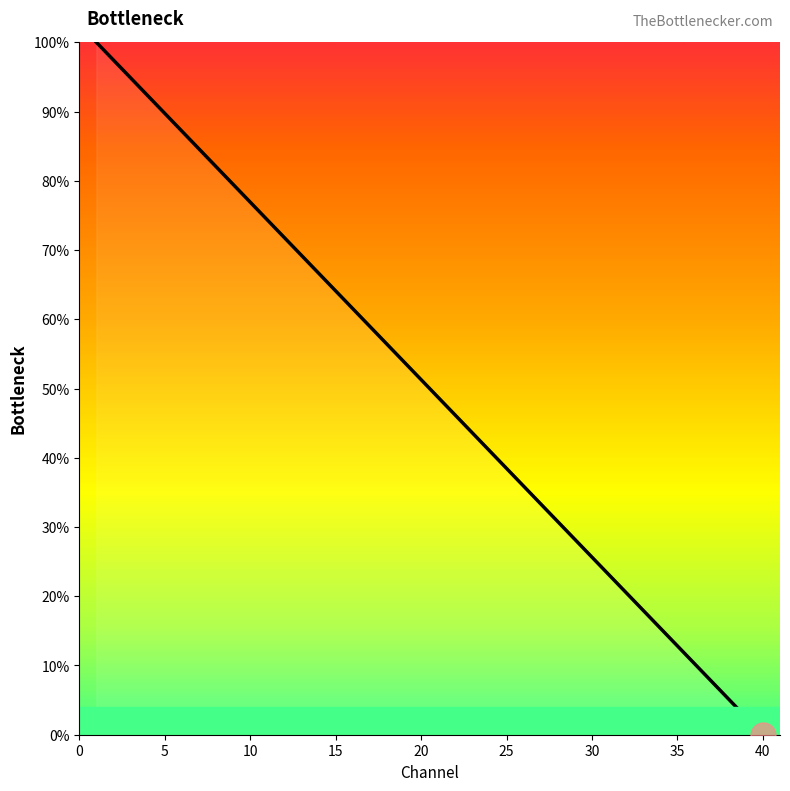

How many lines are shown in the chart?

1